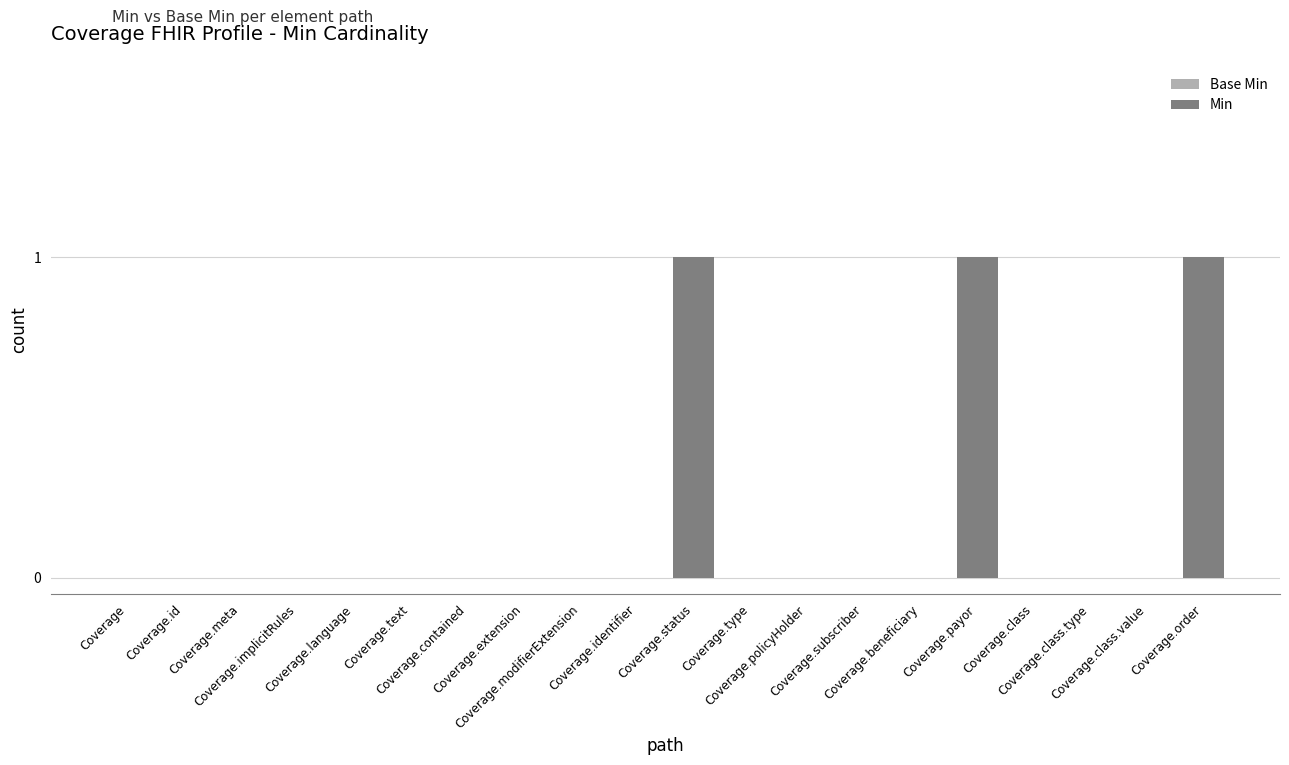

The value of Base Min at Coverage.type is 1. True or false?

False